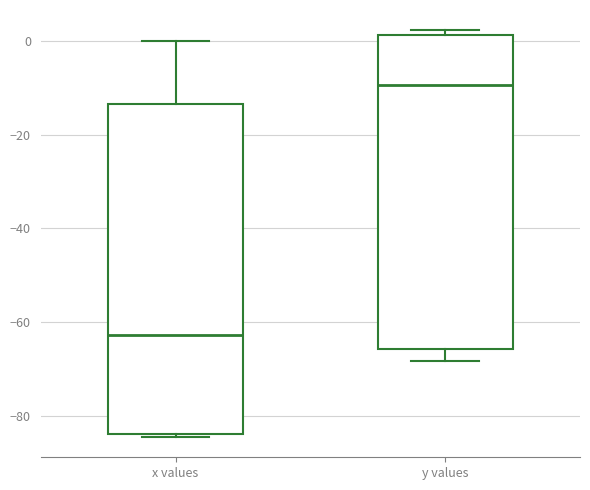

Which box has the lowest median line?

x values